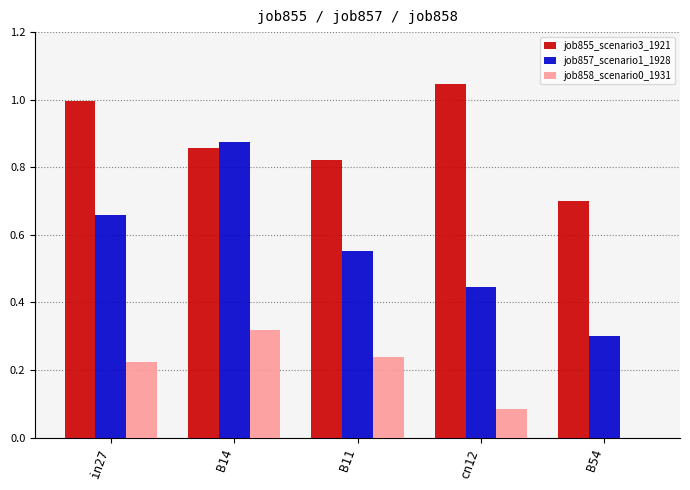

Which series changed the most between in27 and B54?

job857_scenario1_1928